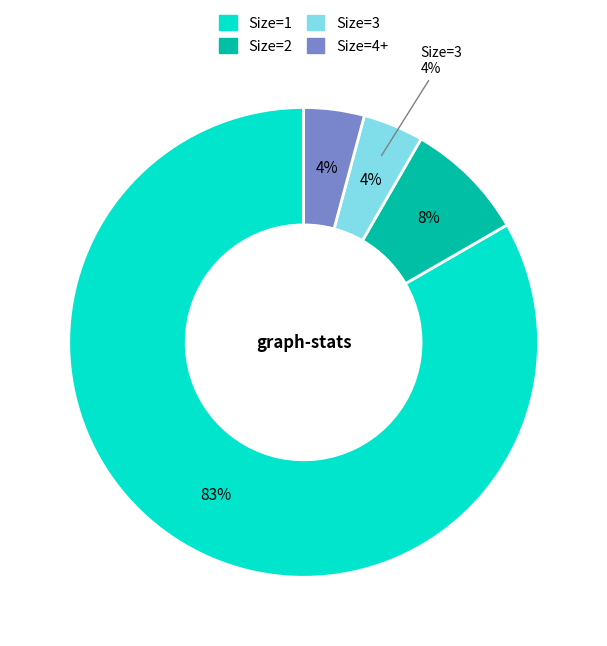

Is it true that 17 is 10% of the pie?

True